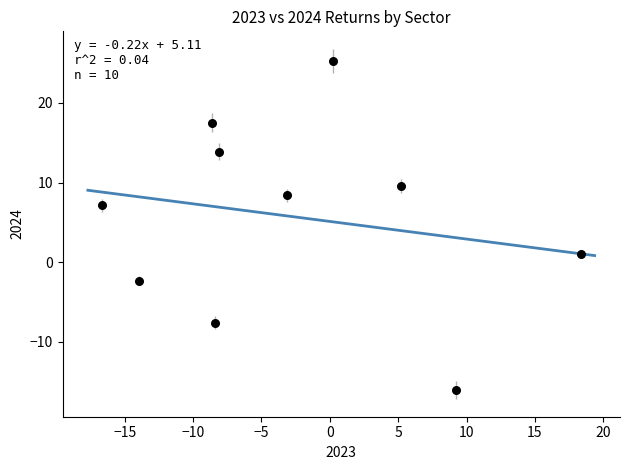

What is the range of X values (max minus min)?

35.1